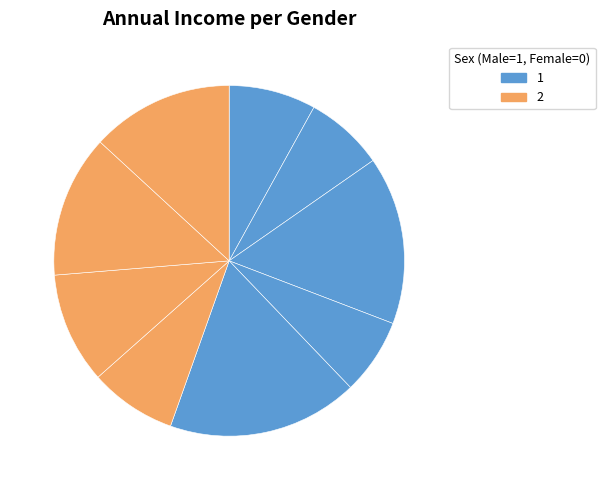

Count the number of slices in the pie.

9